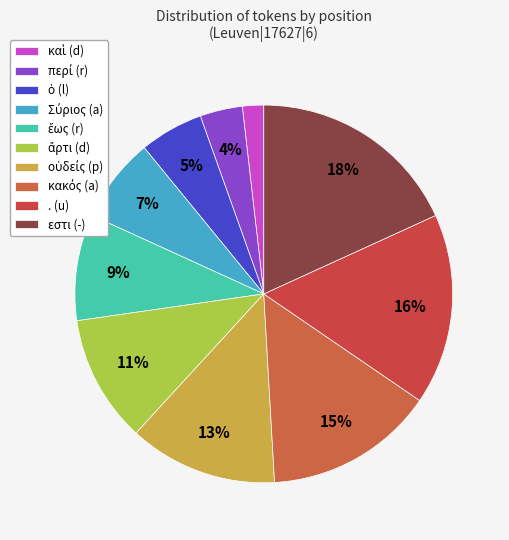

How many segments does this pie chart have?

10